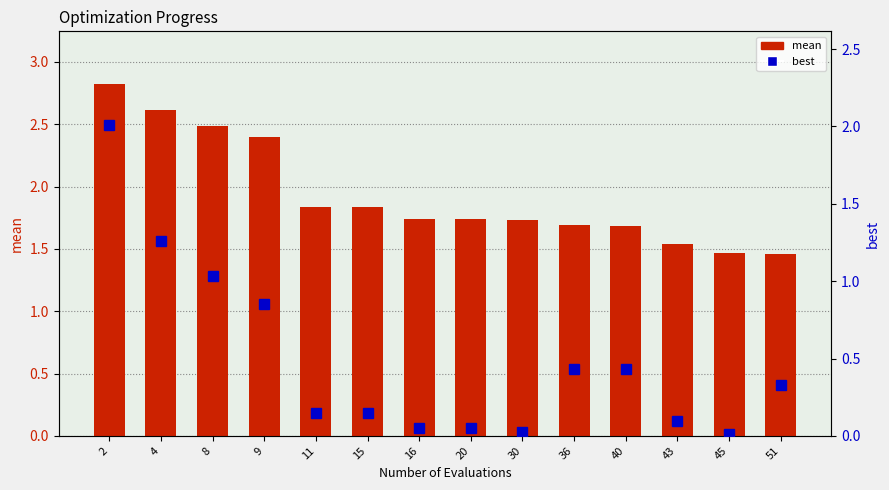

Which series changed the most between 2 and 15?

best